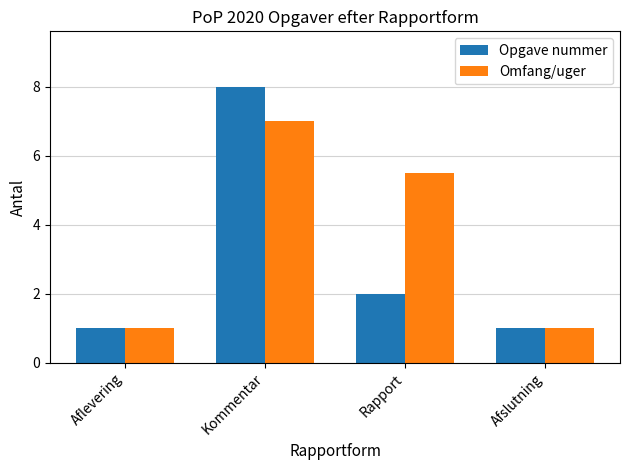

What position from the right is Aflevering?

4